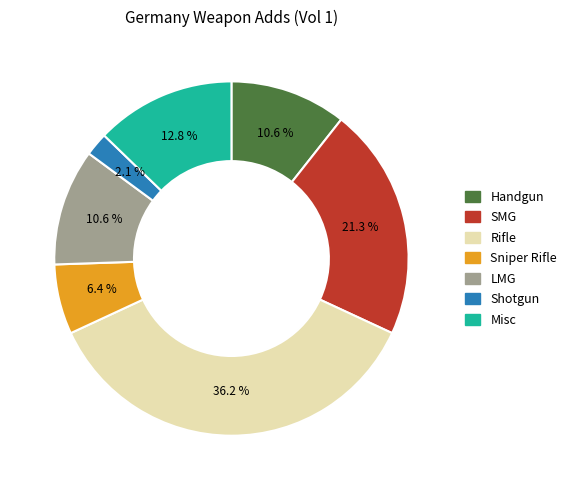

Is it true that Handgun is 11% of the pie?

True